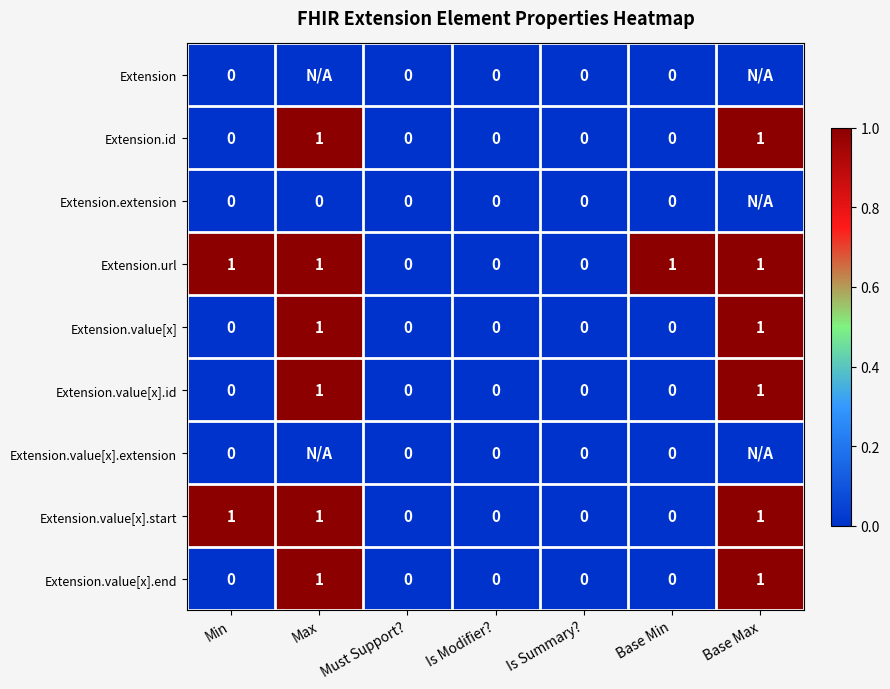

At how many categories does at least one series exceed 0?

4